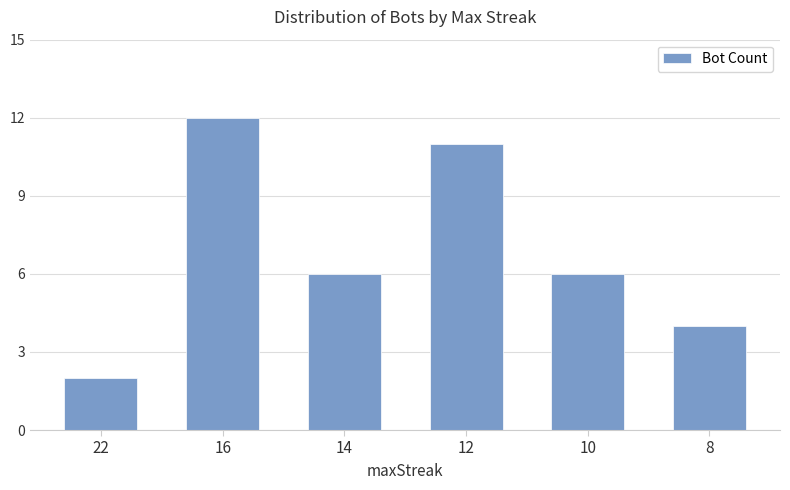

Which label corresponds to the smallest value in the chart?

22